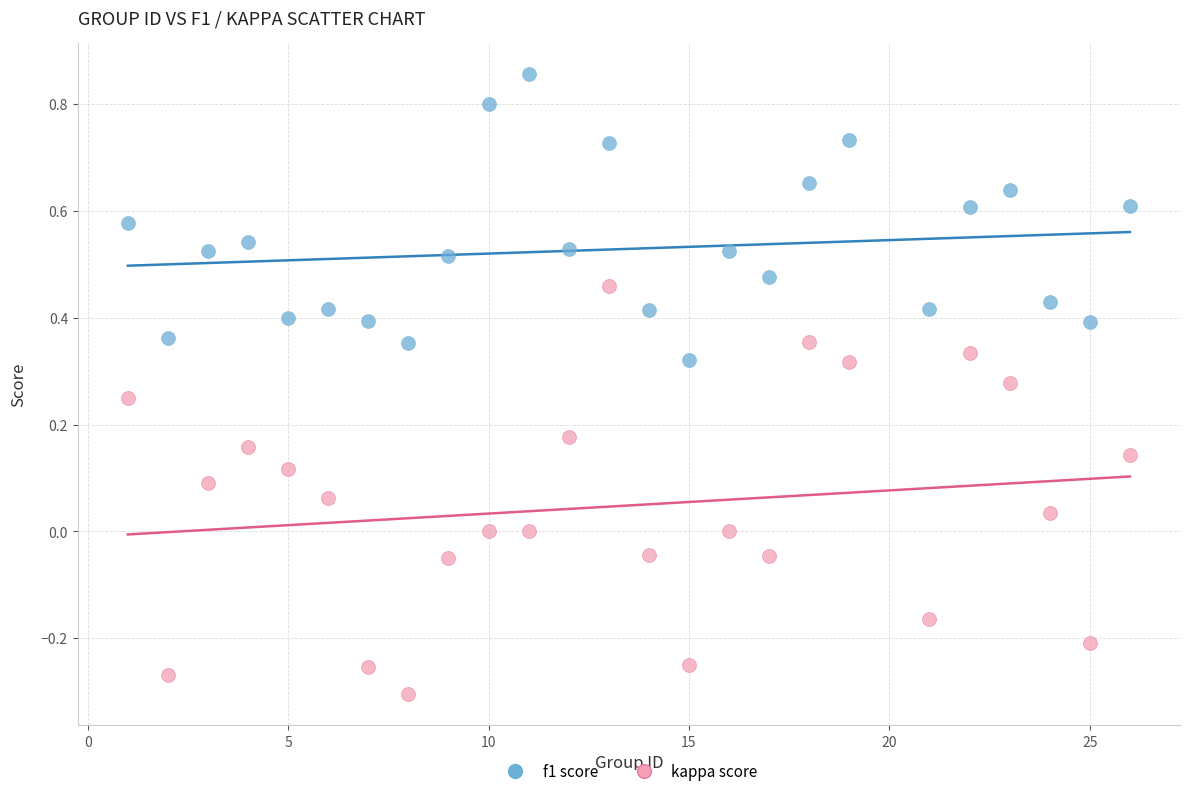

Across all data points, what is the range of Y values (max minus min)?

1.2